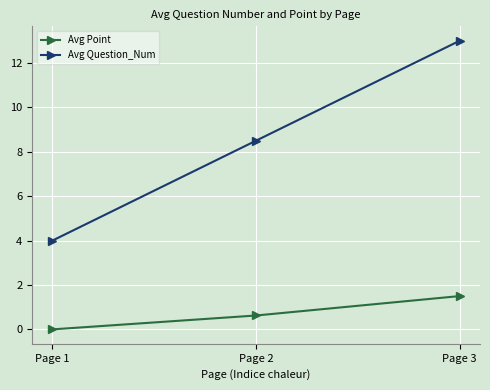

Reading left to right, what are all the values shown in this chart?

Avg Point: 0.0	0.6	1.5
Avg Question_Num: 4.0	8.5	13.0